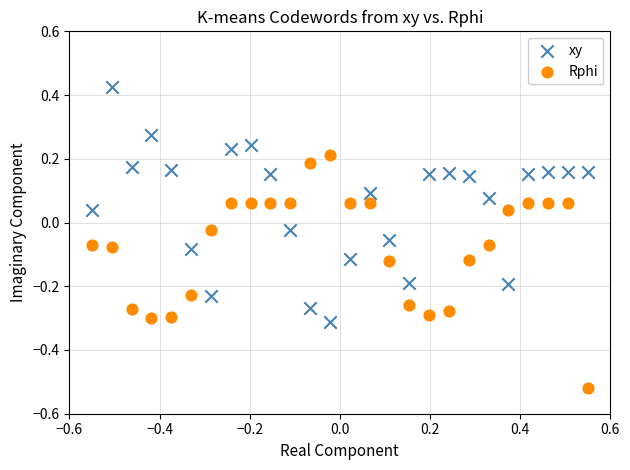

Across all data points, what is the range of Y values (max minus min)?

0.9